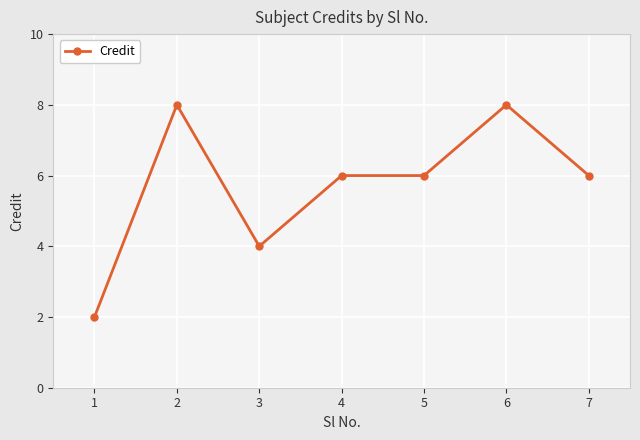

True or false: the data shows 6 at 3.

False